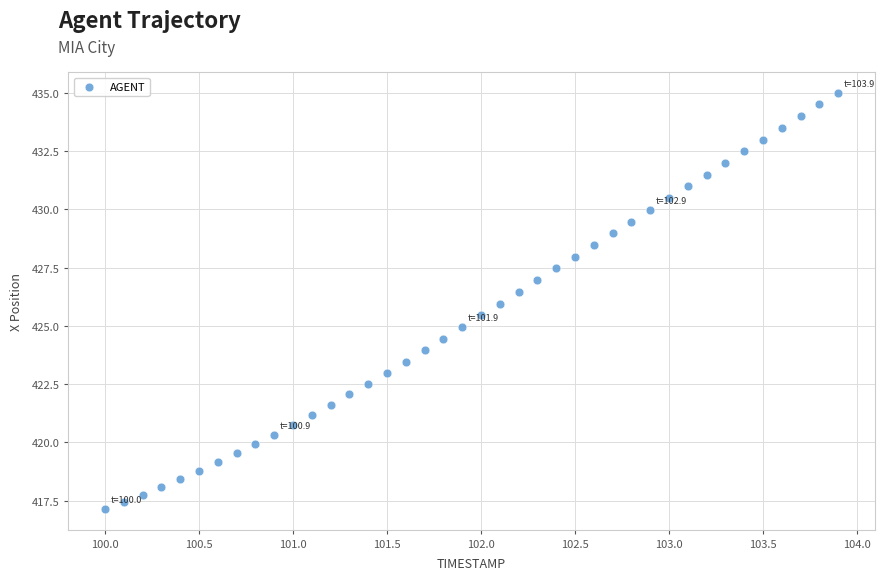

What is the range of Y values (max minus min)?

17.9